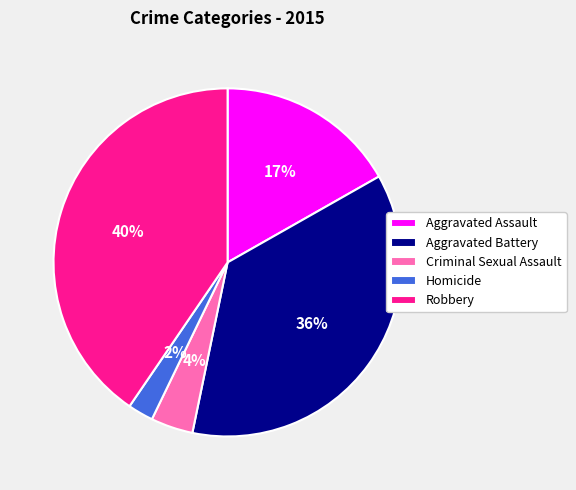

Rank the categories by value from lowest to highest.

Homicide, Criminal Sexual Assault, Aggravated Assault, Aggravated Battery, Robbery